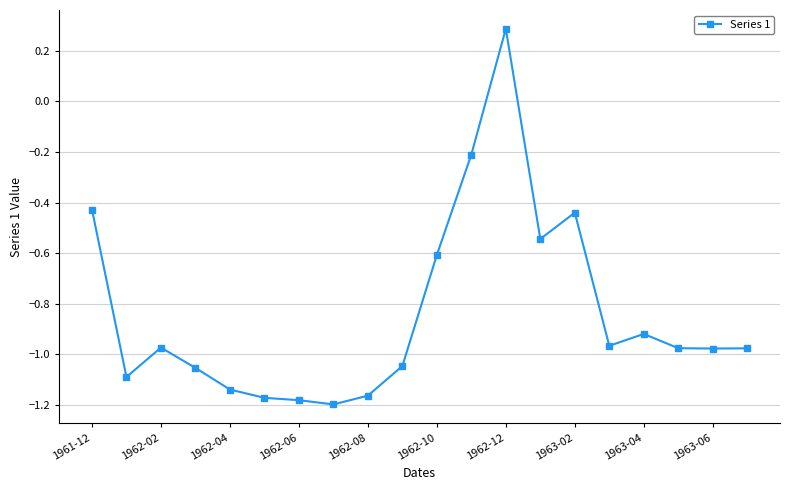

What is the greatest value displayed?

0.3